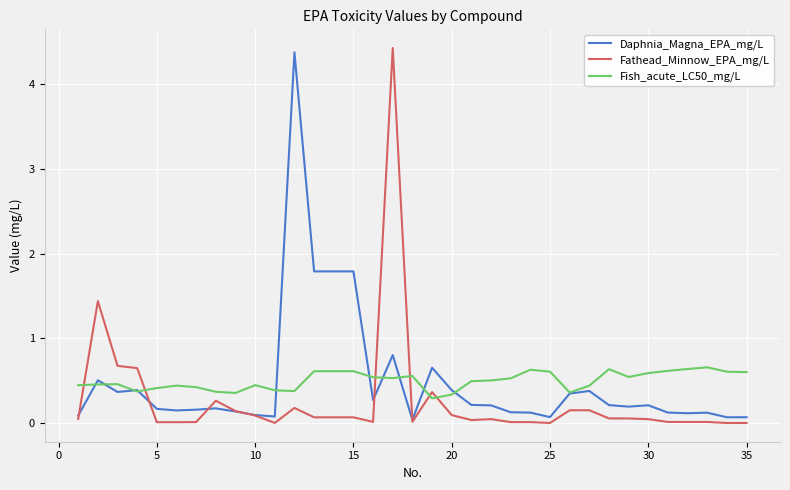

What is the greatest value displayed?

4.4